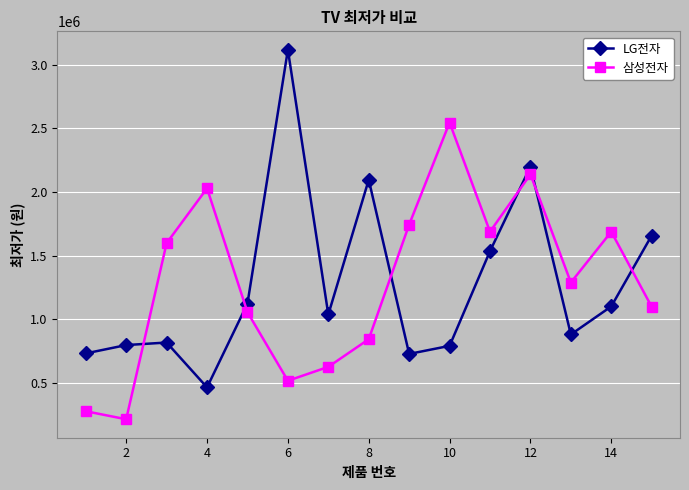

At how many categories does at least one series exceed 585194?

15